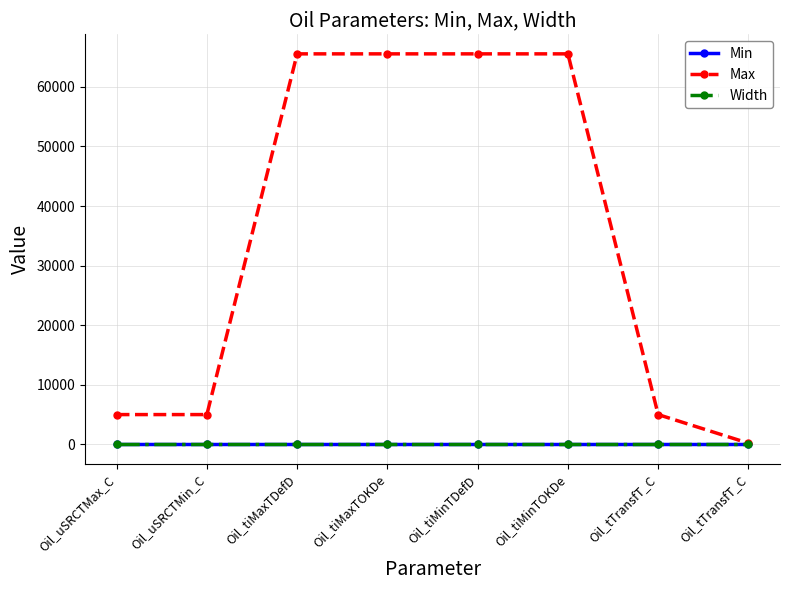

True or false: Width and Max cross at least once.

False